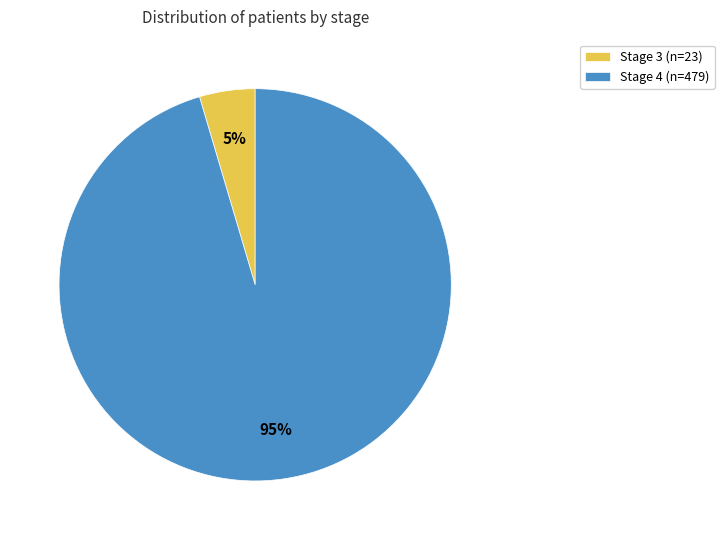

Is the sum of Stage 4 (n=479) and Stage 3 (n=23) greater than half?

Yes